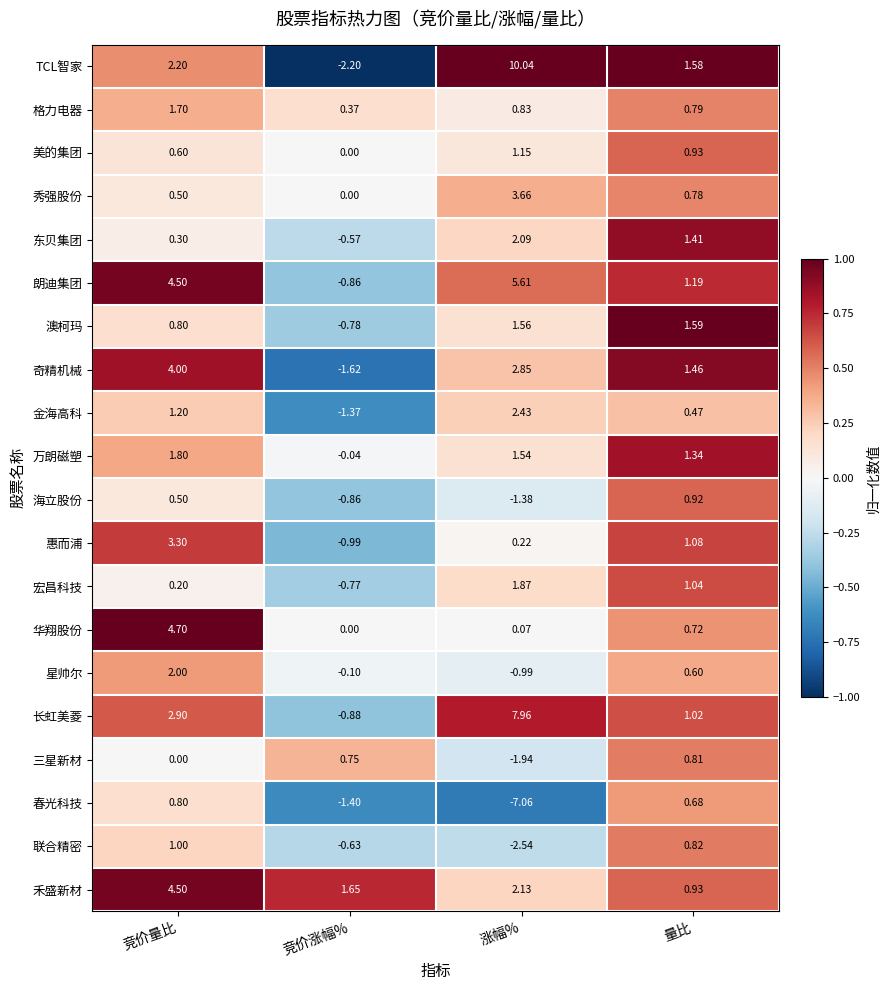

At which label does 东贝集团 reach its minimum?

竞价涨幅%